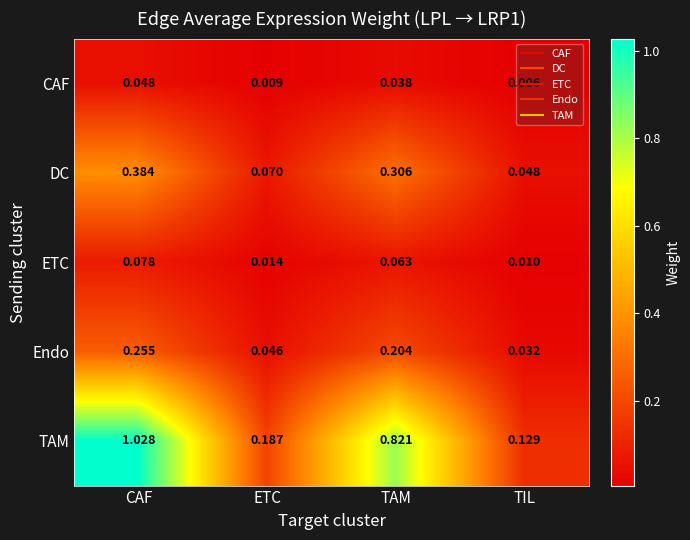

Which series changed the most between TAM and TIL?

TAM